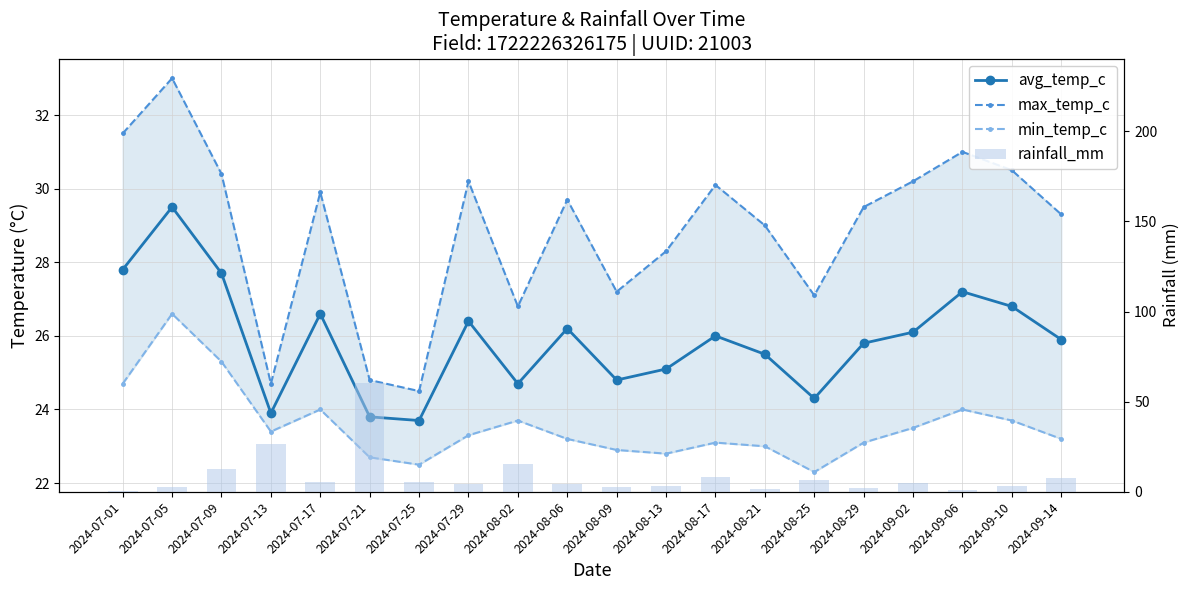

What is the sum of the max_temp_c values at 2024-08-17 and 2024-07-05?

63.1